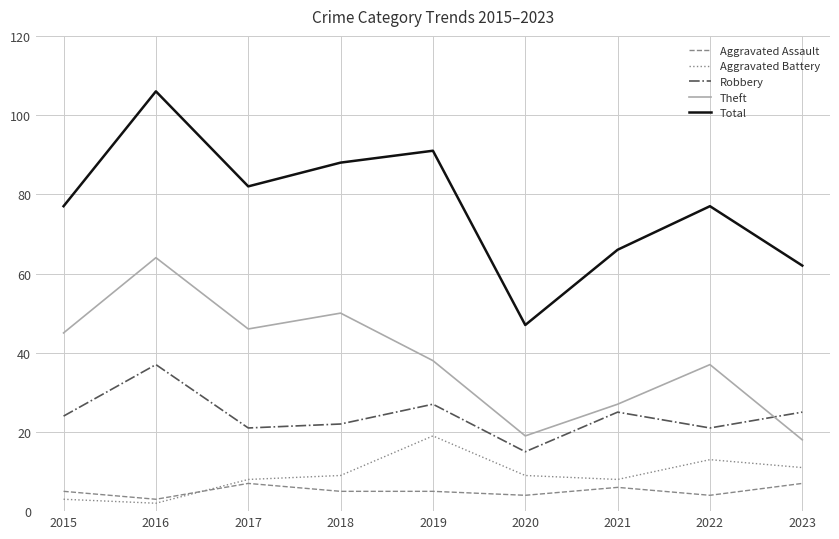

What is the lowest value of the Theft series?

18